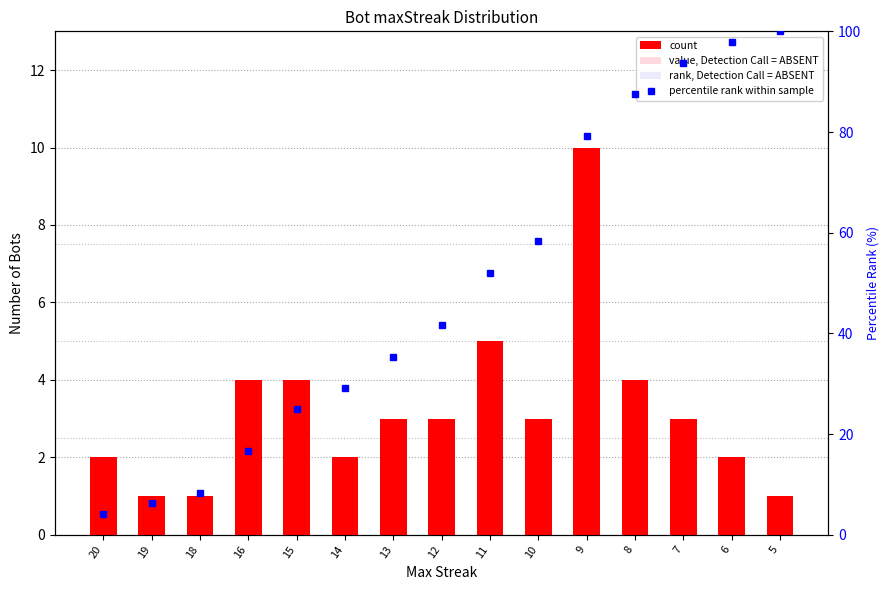

Reading left to right, list all the values displayed in this chart.

count: 20=2.0	19=1.0	18=1.0	16=4.0	15=4.0	14=2.0	13=3.0	12=3.0	11=5.0	10=3.0	9=10.0	8=4.0	7=3.0	6=2.0	5=1.0
value, Detection Call = ABSENT: 20=1.2	19=0.6	18=0.6	16=2.4	15=2.4	14=1.2	13=1.8	12=1.8	11=3.0	10=1.8	9=6.0	8=2.4	7=1.8	6=1.2	5=0.6
rank, Detection Call = ABSENT: 20=0.6	19=0.3	18=0.3	16=1.2	15=1.2	14=0.6	13=0.9	12=0.9	11=1.5	10=0.9	9=3.0	8=1.2	7=0.9	6=0.6	5=0.3
percentile rank within sample: 20=4.2	19=6.2	18=8.3	16=16.7	15=25.0	14=29.2	13=35.4	12=41.7	11=52.1	10=58.3	9=79.2	8=87.5	7=93.8	6=97.9	5=100.0